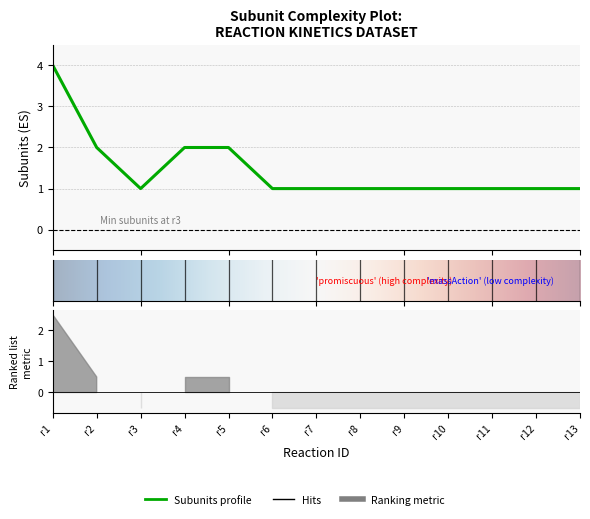

Reading left to right, list all the values displayed in this chart.

4	2	1	2	2	1	1	1	1	1	1	1	1